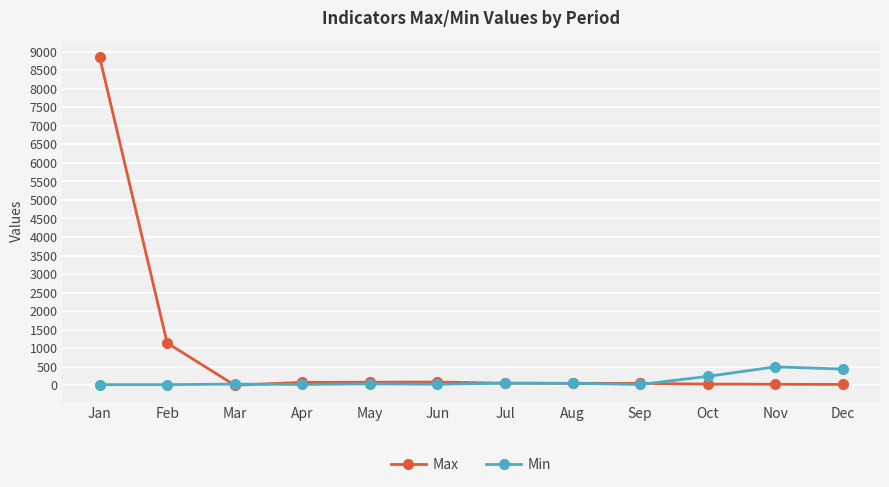

At which category is the sum across all series the highest?

Jan